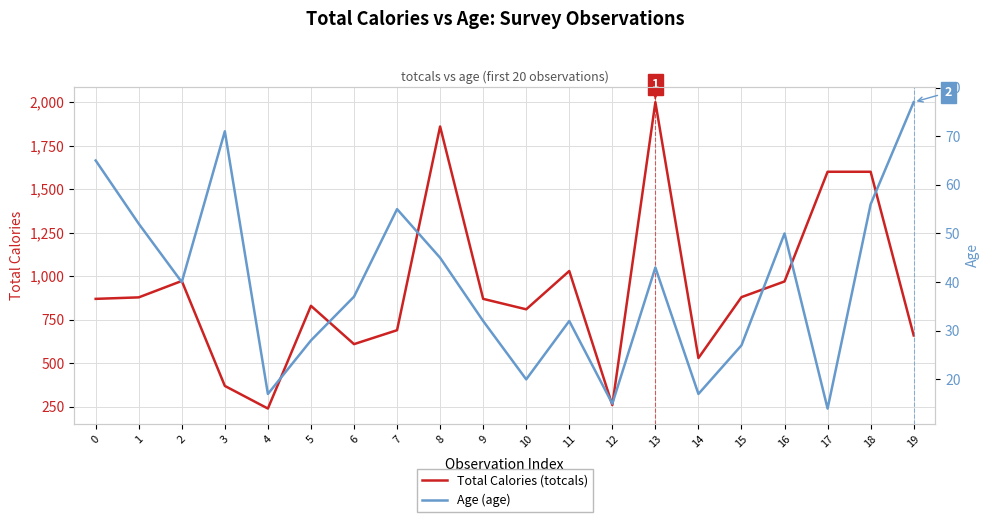

What is the minimum value for Age (age)?

14.0